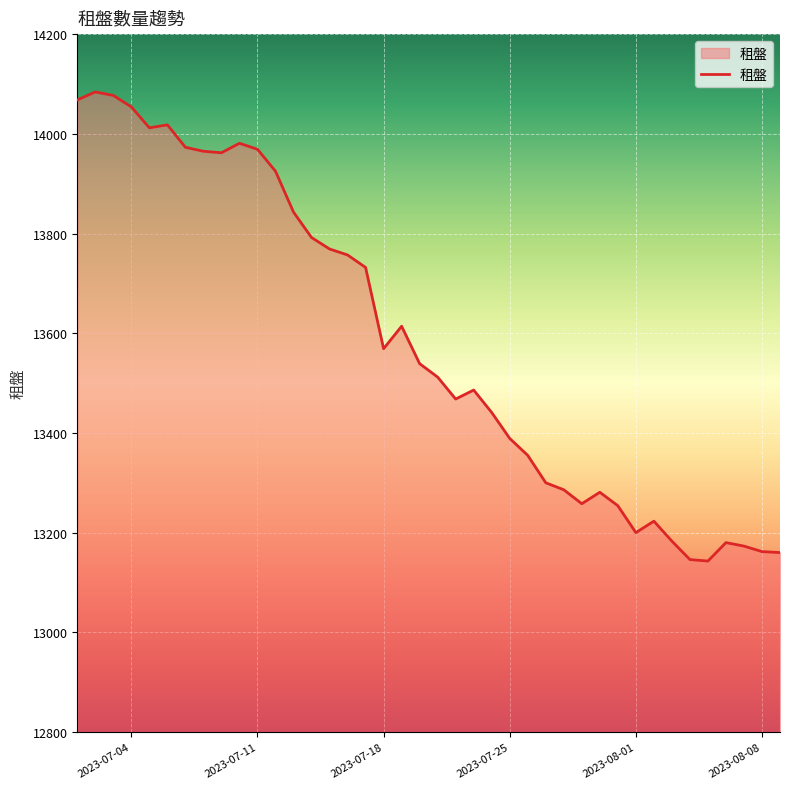

How many lines are shown in the chart?

1